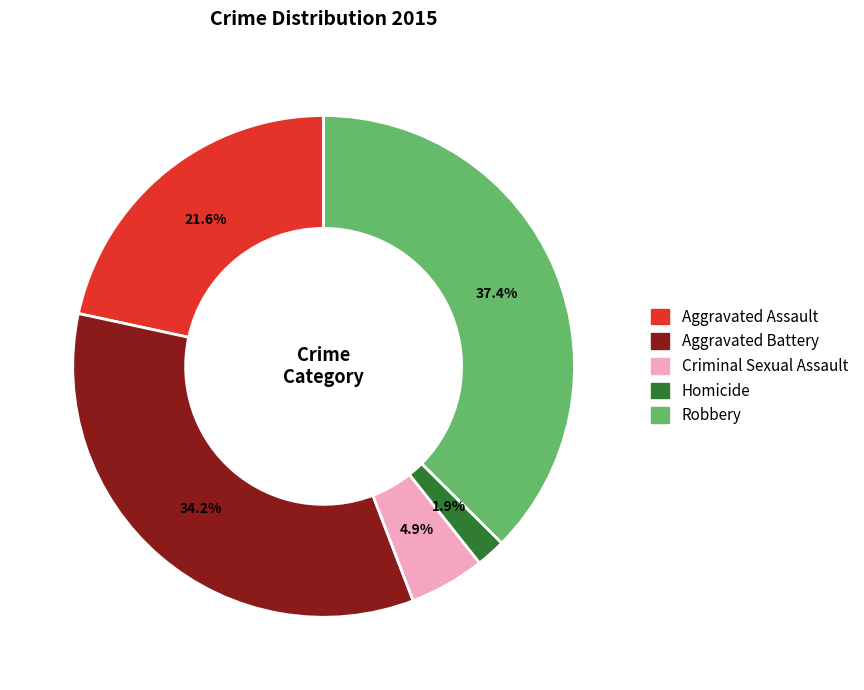

What percentage do Robbery and Homicide together represent?

39.3%